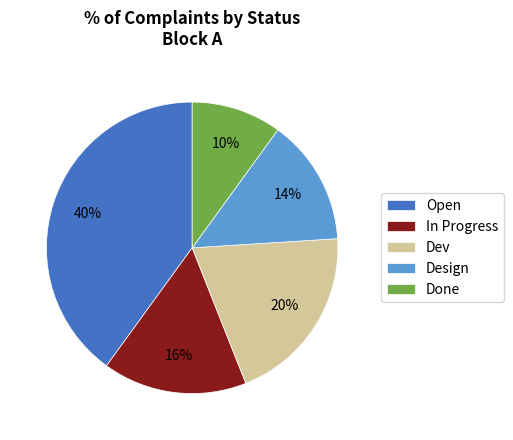

Is it true that Done is 3% of the pie?

False